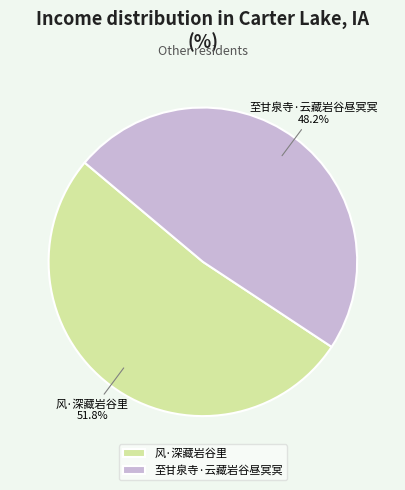

Count the number of slices in the pie.

2